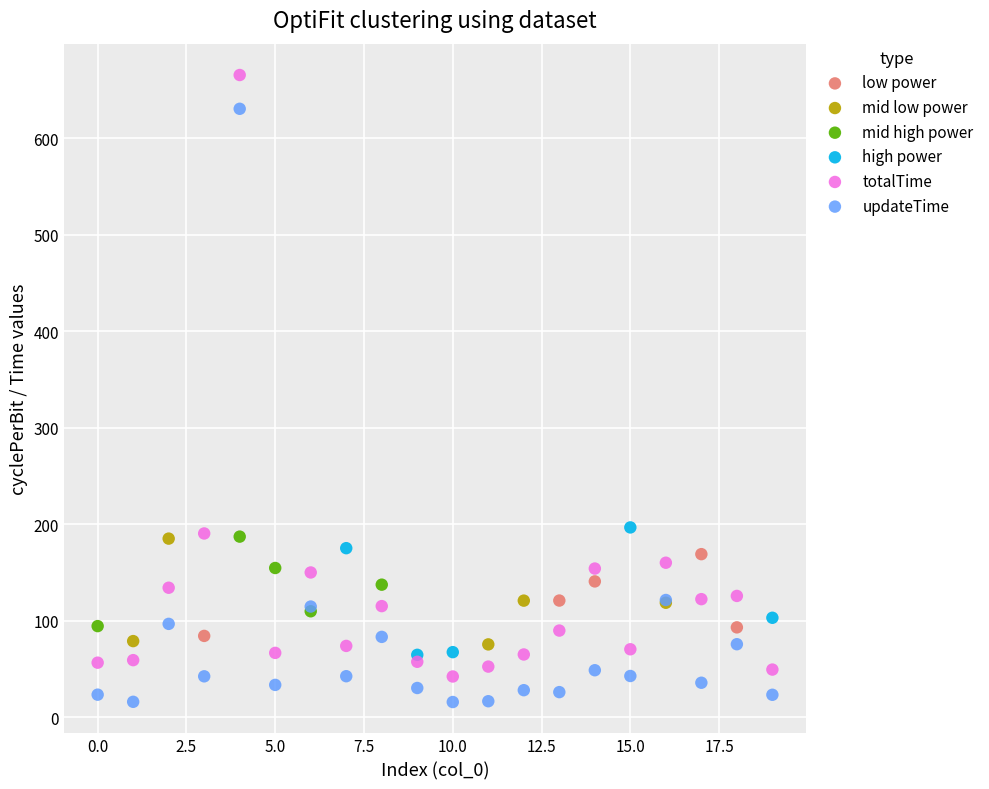

Which series reaches the maximum Y coordinate?

totalTime